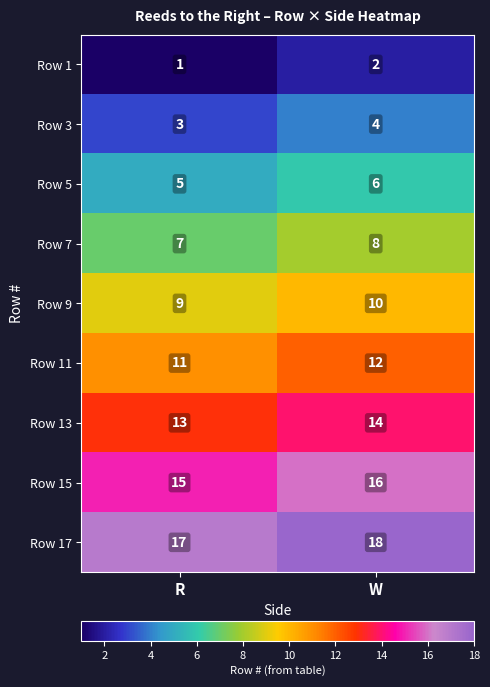

At which category is the sum across all series the highest?

W